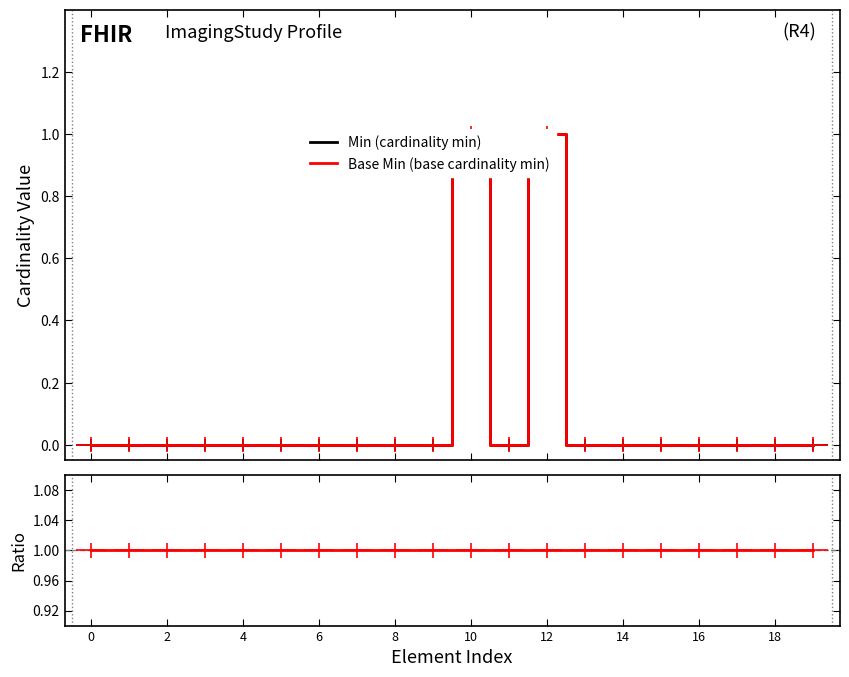

The value of Base Min (base cardinality min) at 15 is 0. True or false?

False